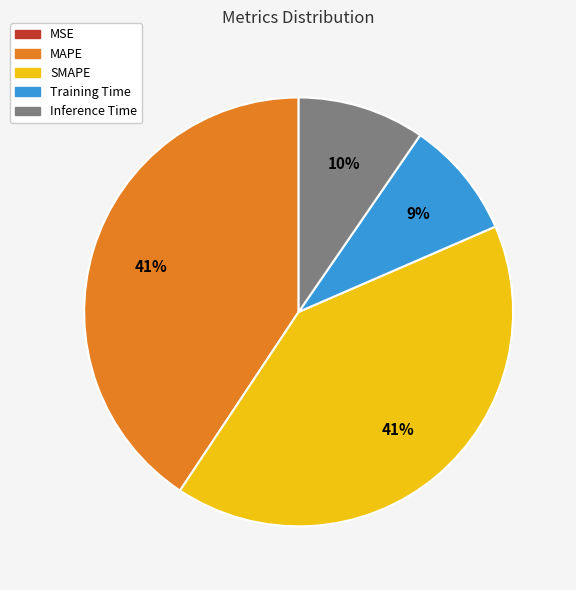

Does MAPE account for over 50% of the chart?

No